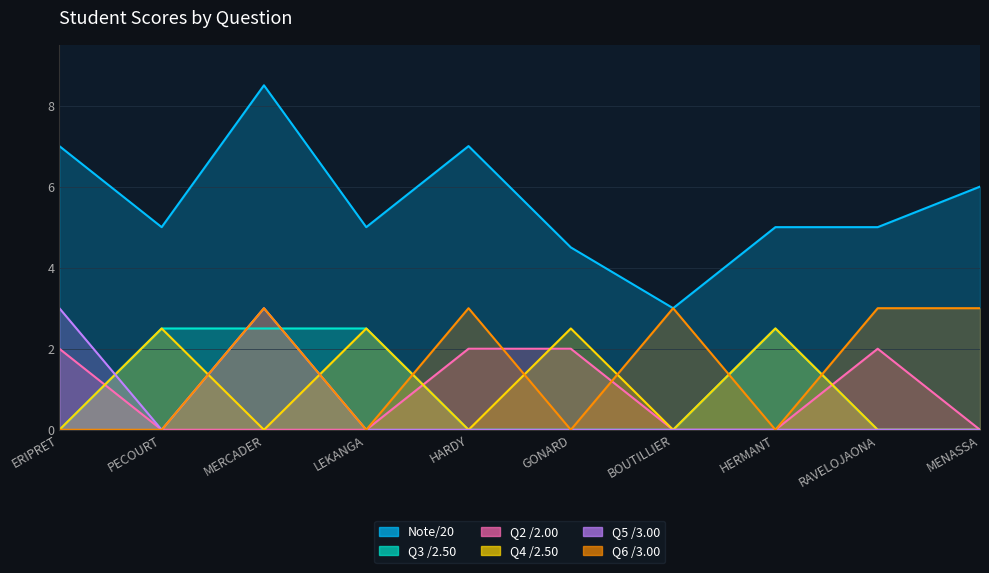

Which label corresponds to the smallest value in the chart?

ERIPRET